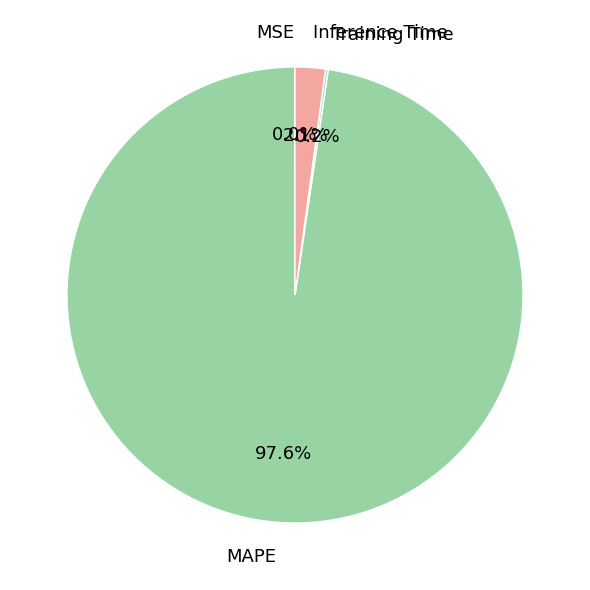

Which slice represents more than half of the pie?

MAPE